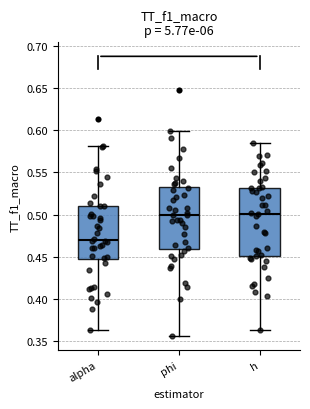

Reading left to right, read every box against the y-axis: the position of its median line, the range the box covers, and the ends of its whiskers. The values are not printed on the chart, so give them approximately, as read against the axis.

alpha: median 0.470, box 0.445 to 0.510, whiskers 0.365 to 0.580
phi: median 0.500, box 0.460 to 0.535, whiskers 0.355 to 0.600
h: median 0.500, box 0.450 to 0.530, whiskers 0.365 to 0.585